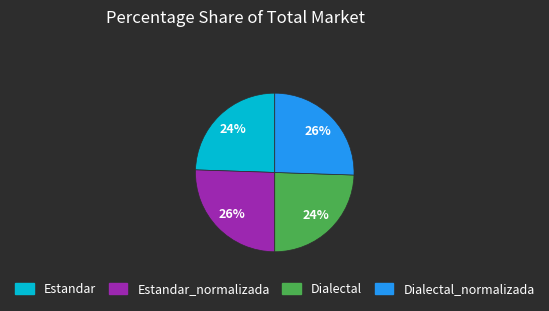

To the nearest percent, what is the average slice percentage?

25%